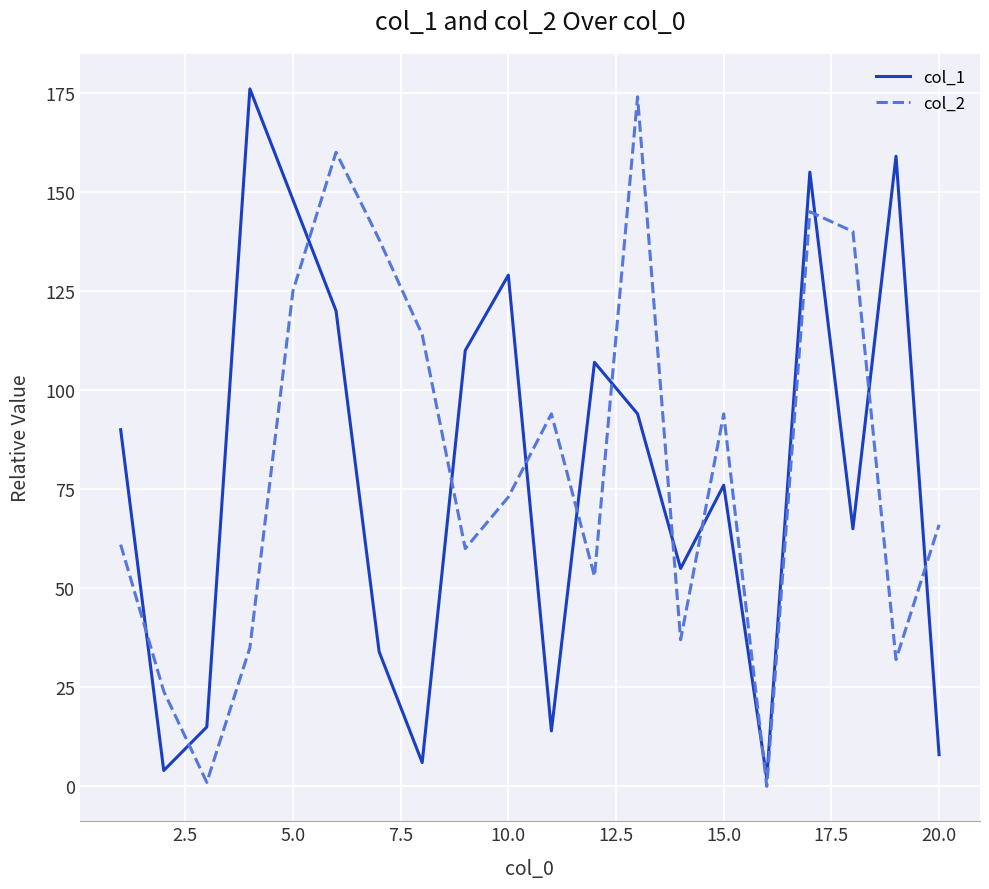

True or false: col_2 and col_1 intersect in this chart.

True